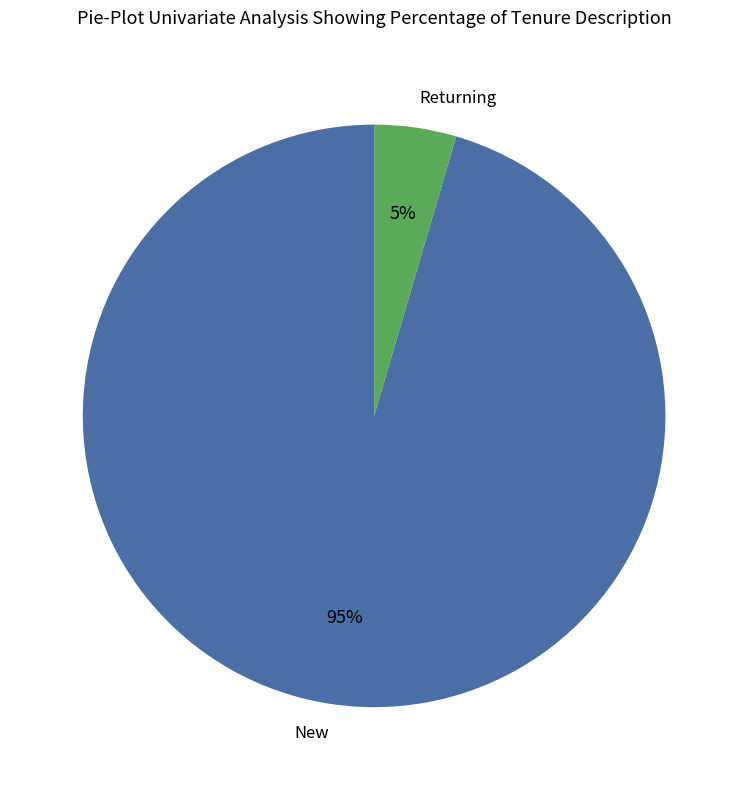

Is there a majority slice in this chart?

Yes